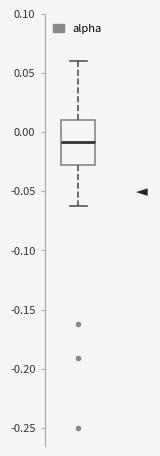

Where is the upper edge of the box on the y-axis? The values are not printed on the chart, so give them approximately, as read against the axis.

0.010